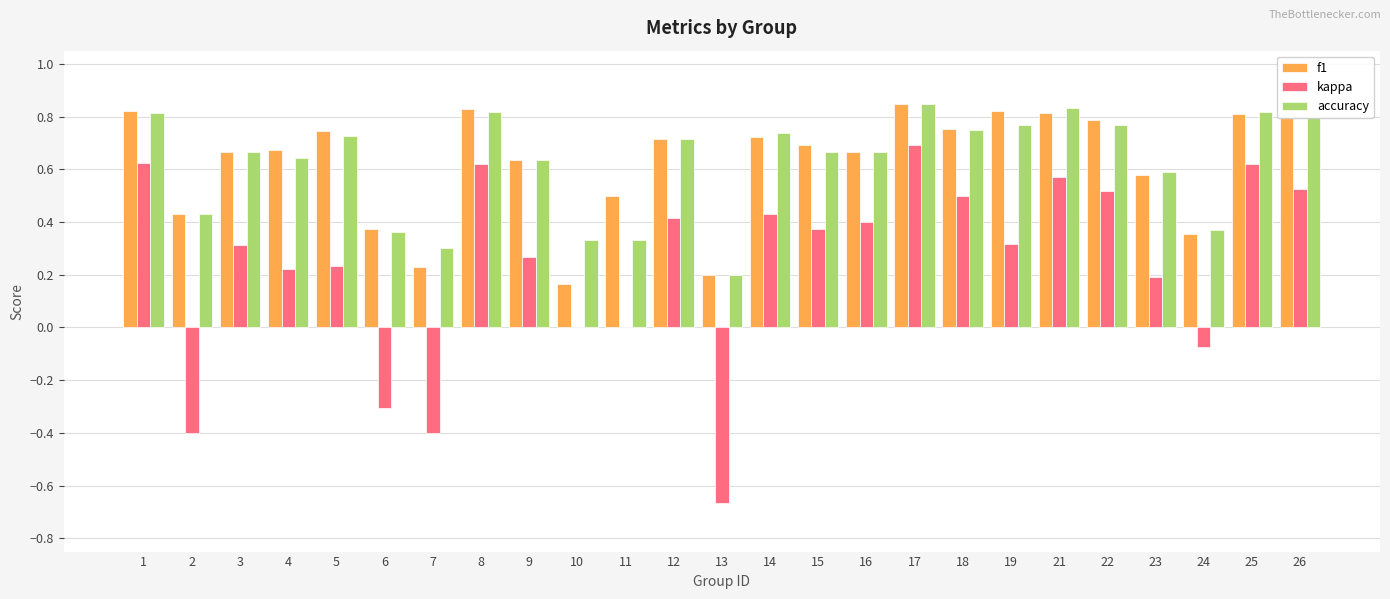

What is the total value across all series at 23?

1.4